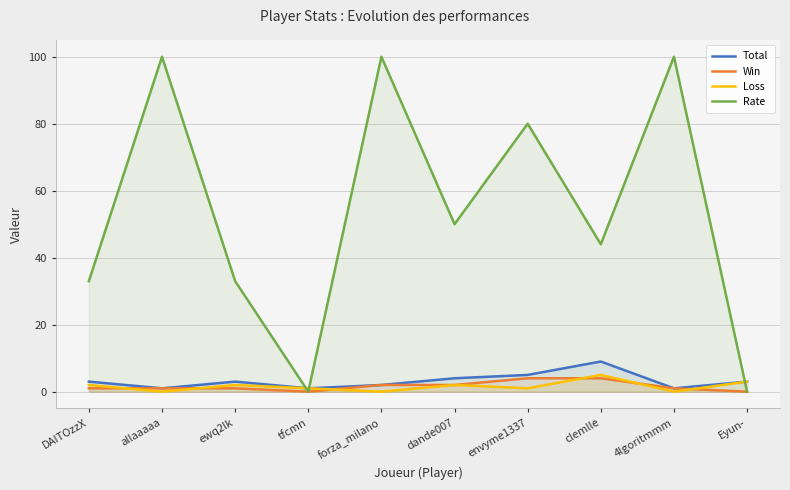

How many Win values are between 1 and 2?

6